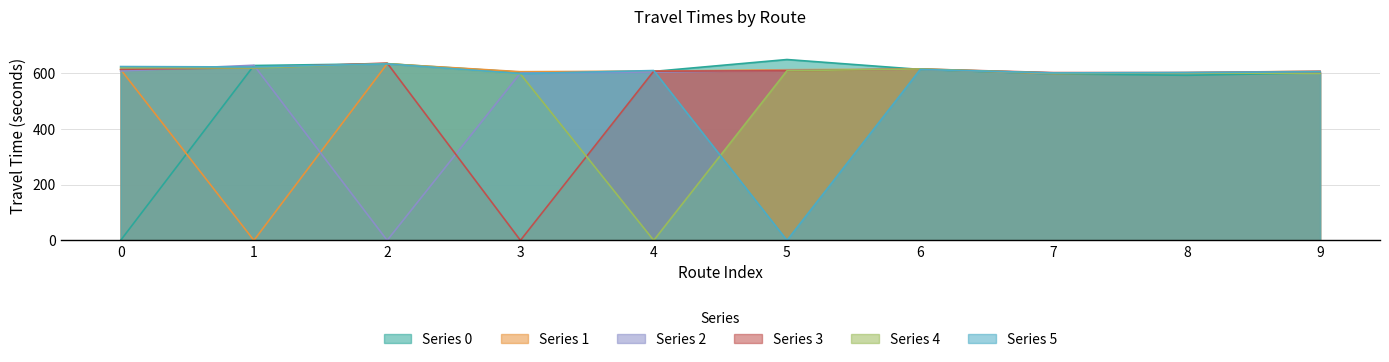

Which series changed the most between 2 and 3?

Series 3